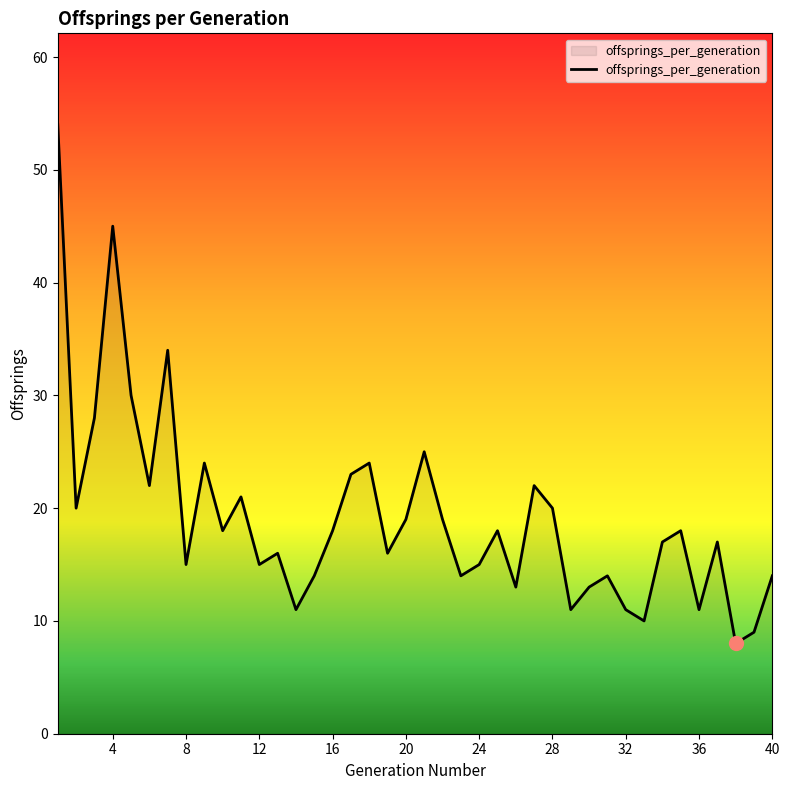

Where is the data nearest to the value 31?

5